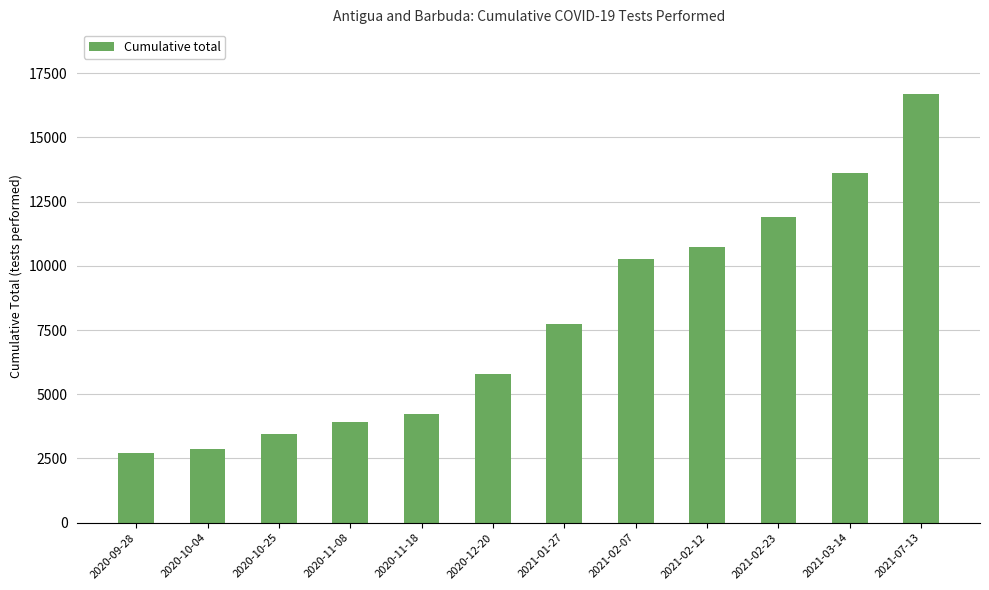

How many categories are shown in the chart?

12